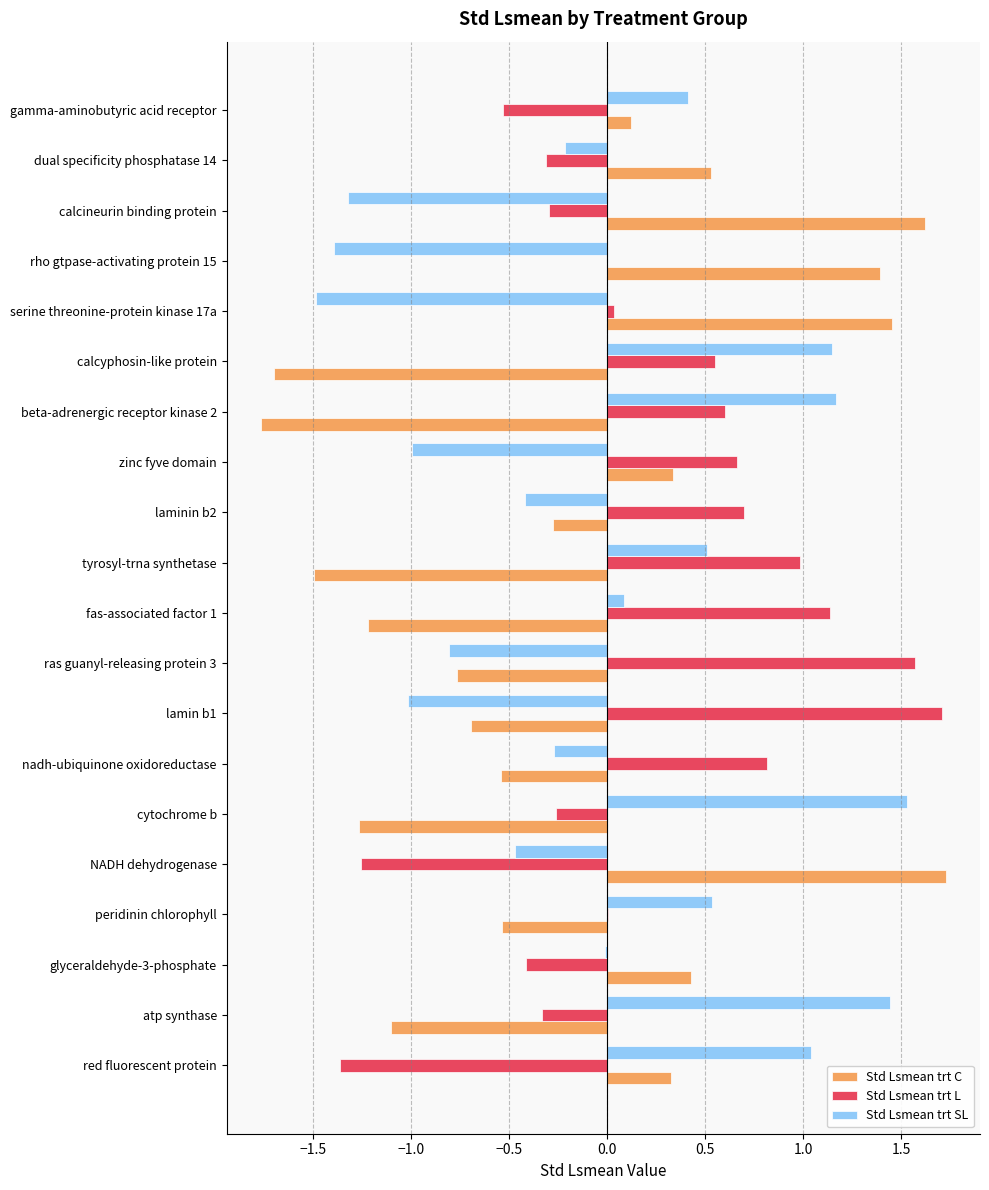

How many data points in Std Lsmean trt C are above 0?

9